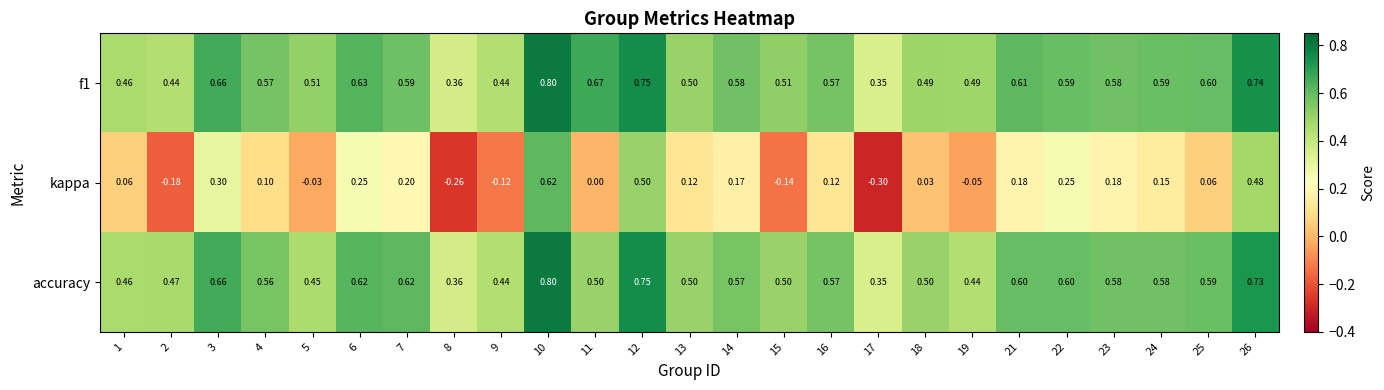

Which series has the widest spread of values?

kappa